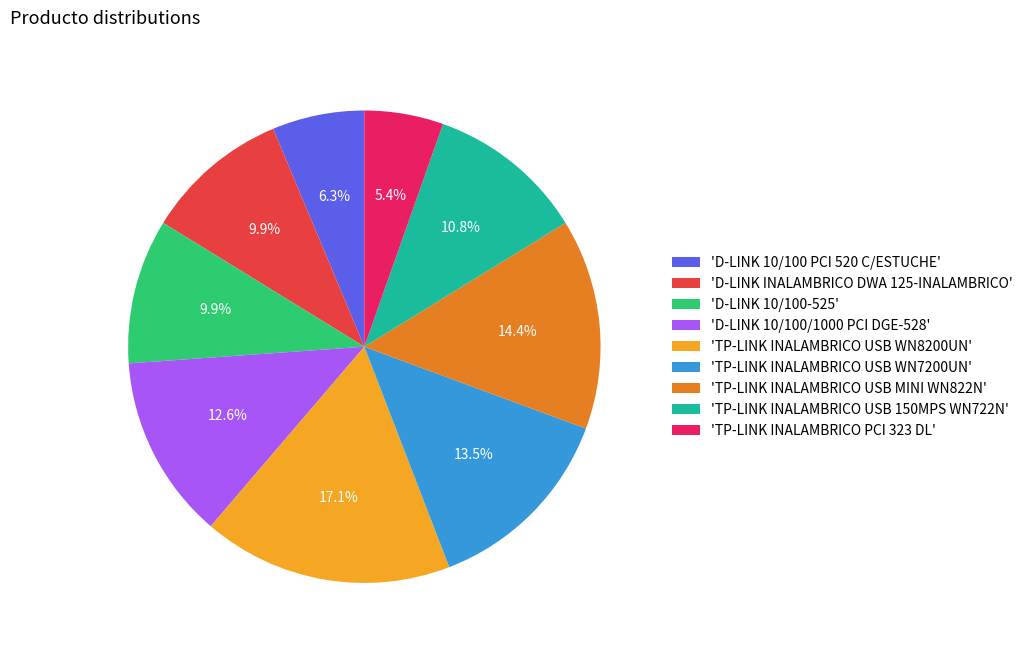

What is the smallest slice in the pie chart?

'TP-LINK INALAMBRICO PCI 323 DL'